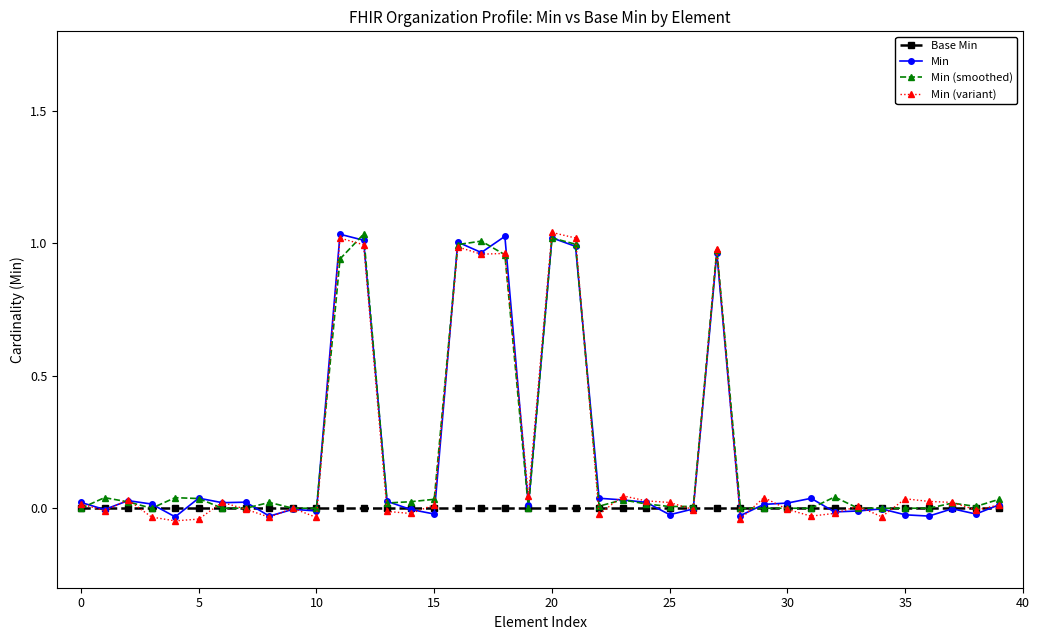

True or false: Min (variant) has more than 1 interior local peaks.

True